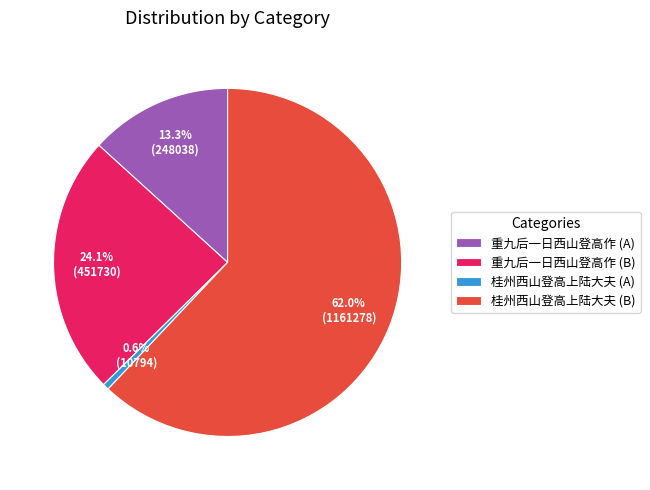

Rank the categories by value from lowest to highest.

桂州西山登高上陆大夫 (A), 重九后一日西山登高作 (A), 重九后一日西山登高作 (B), 桂州西山登高上陆大夫 (B)